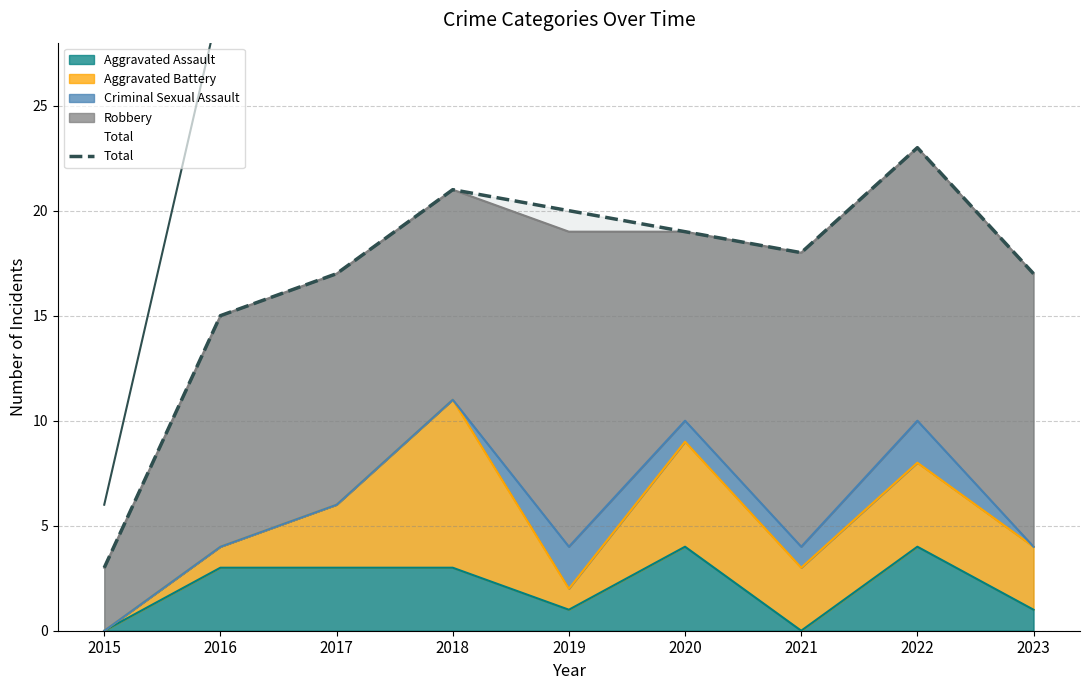

What is the difference between the maximum and second lowest values?

8